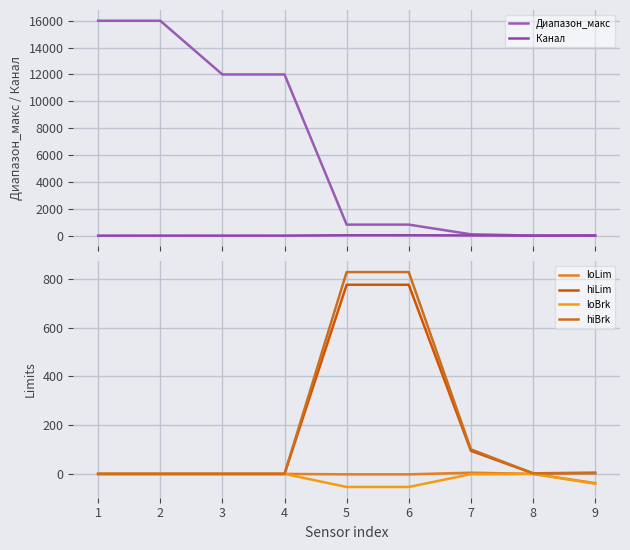

What is the highest value of the hiBrk series?

828.6